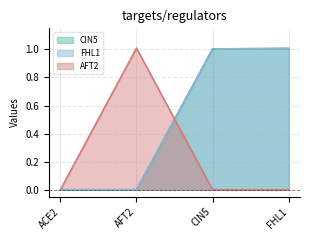

Which label corresponds to the largest value in the chart?

AFT2